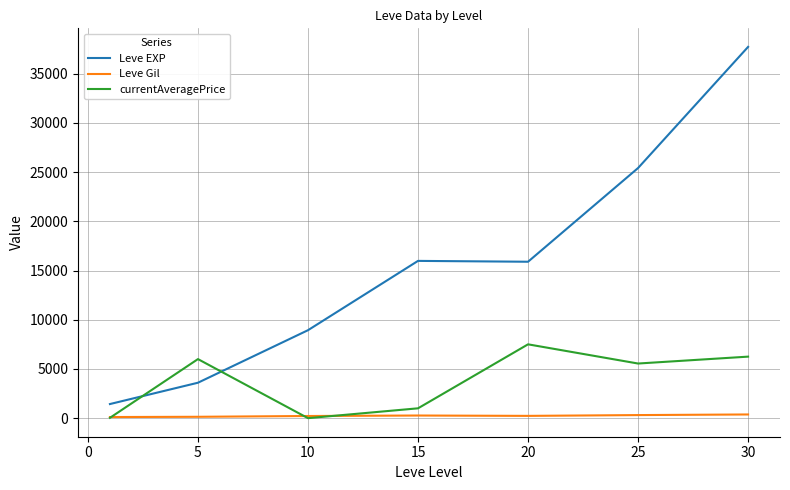

Which series has the largest range (max minus min)?

Leve EXP